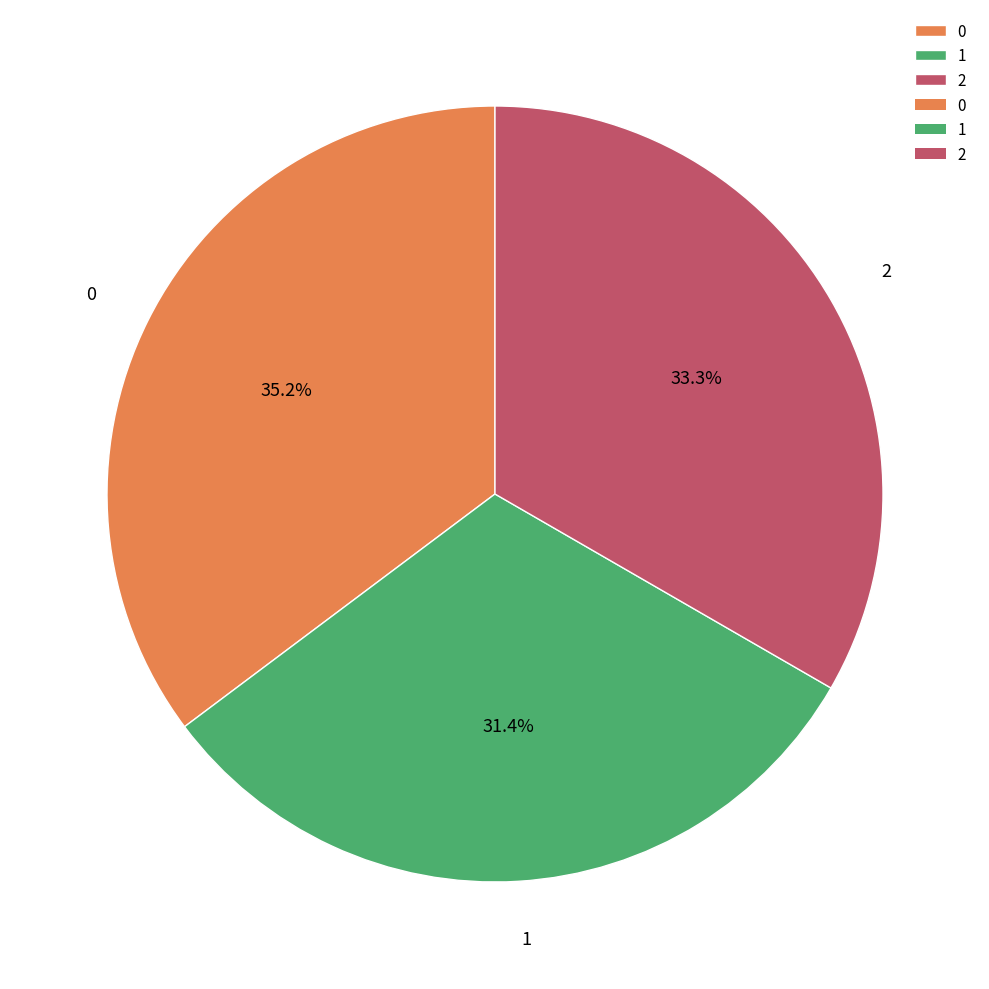

Count the number of slices in the pie.

3